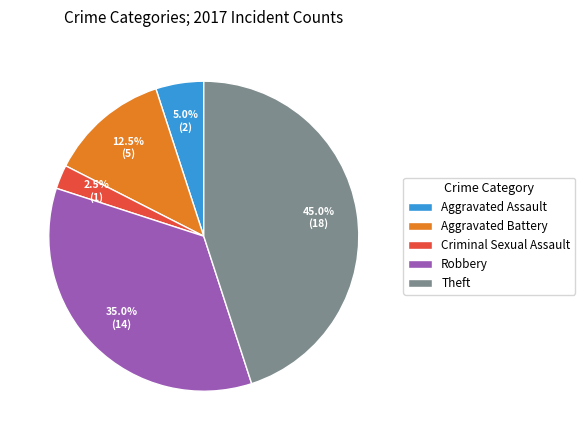

What percentage is NOT represented by Theft?

55.0%